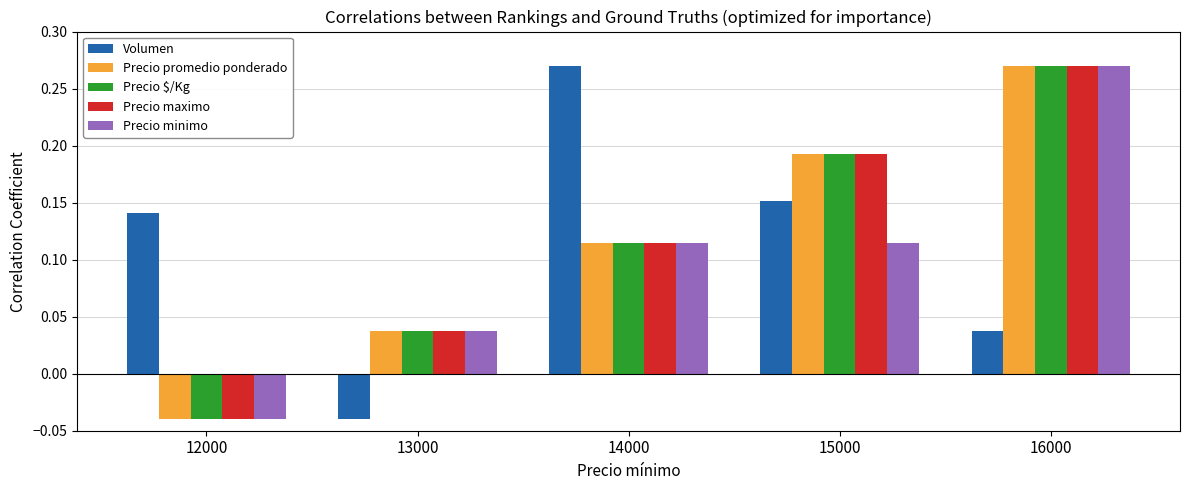

What is the sum of all Precio promedio ponderado values?

0.6